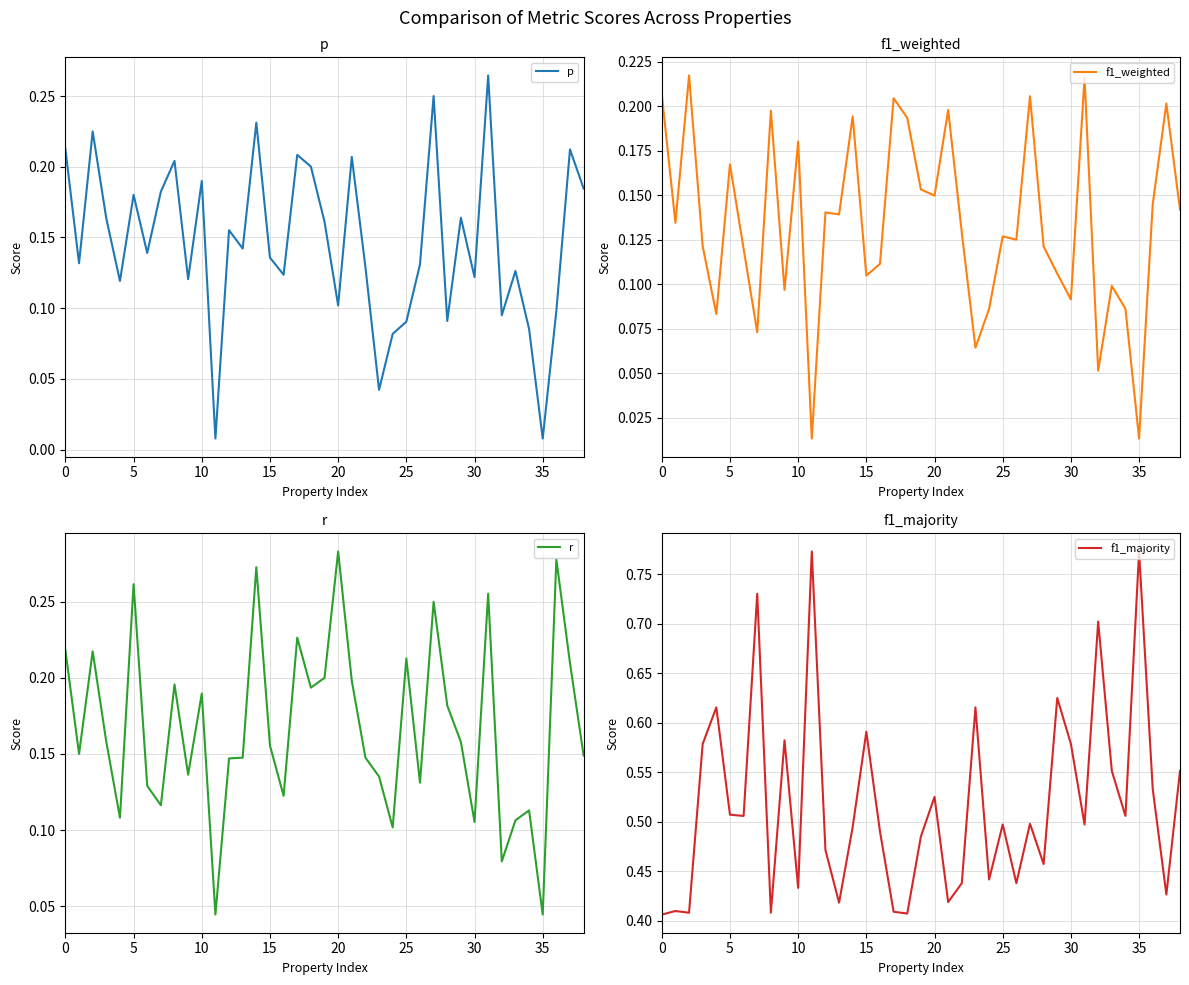

At which label is p closest to 0?

11